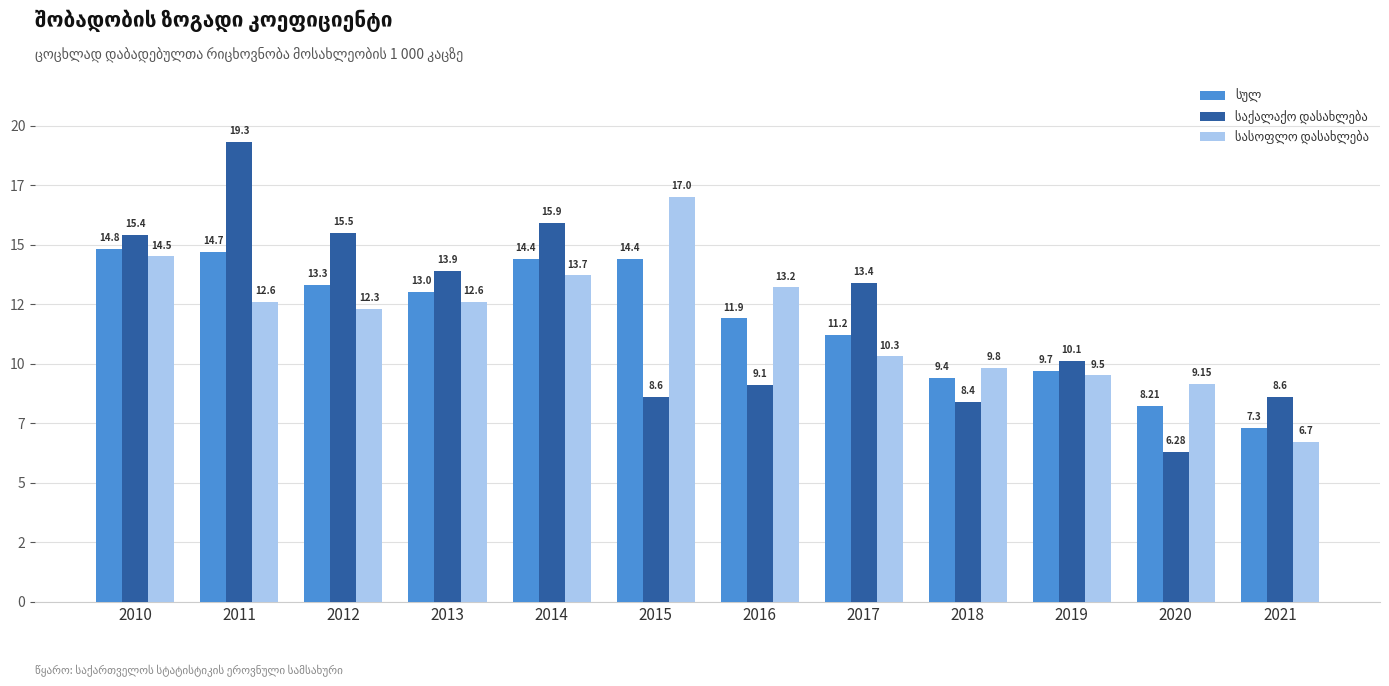

What is the value of the საქალაქო დასახლება bar at the 2nd from the left?

19.3